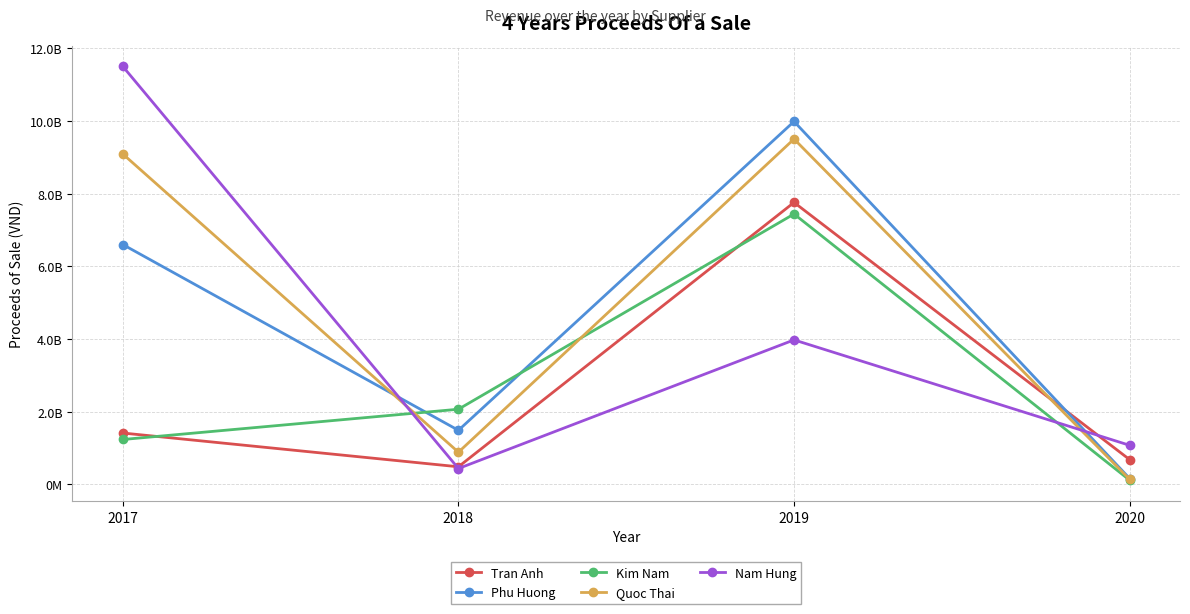

What is the difference between the second highest and minimum values in the Kim Nam series?

1953425244